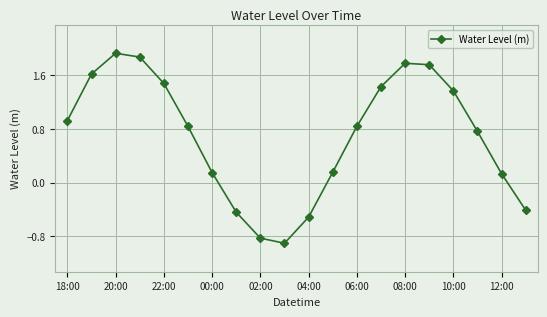

True or false: the data has more than 2 interior local peaks.

False